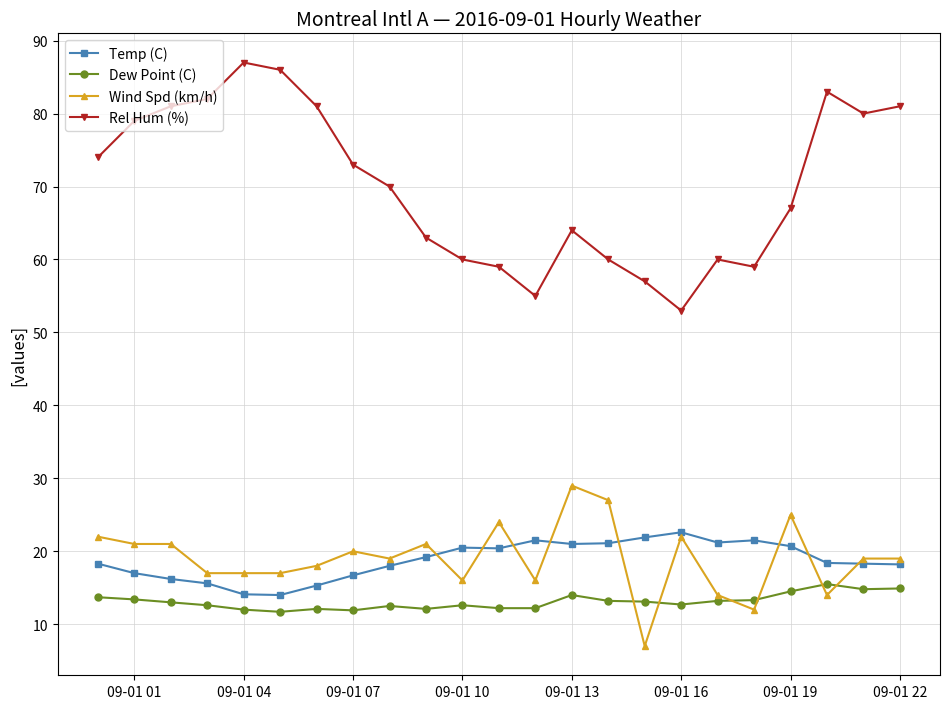

Which series has the largest range (max minus min)?

Rel Hum (%)